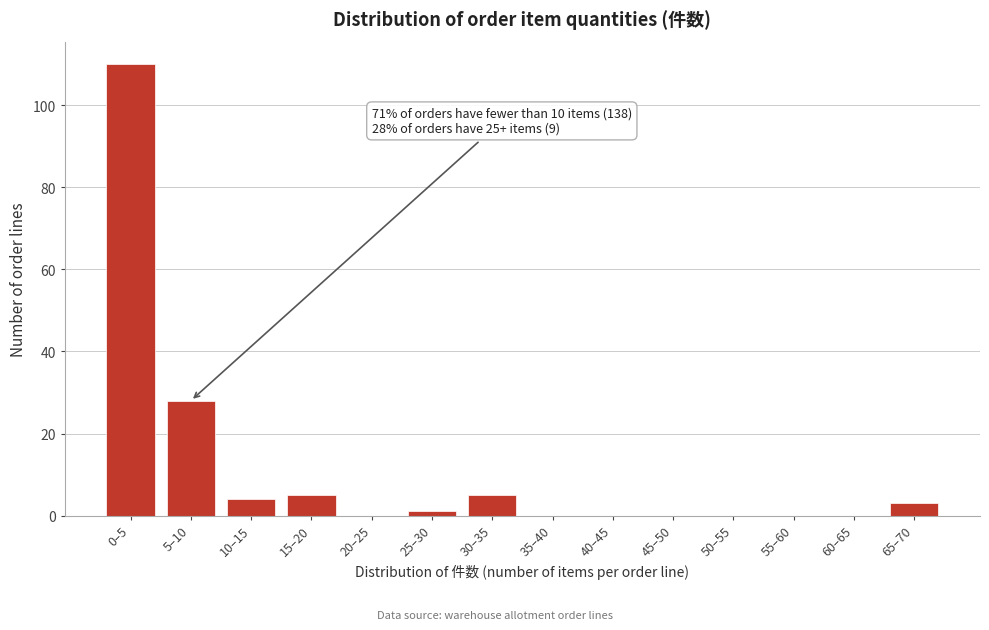

Reading left to right, list all the values displayed in this chart.

0–5=110	5–10=28	10–15=4	15–20=5	20–25=0	25–30=1	30–35=5	35–40=0	40–45=0	45–50=0	50–55=0	55–60=0	60–65=0	65–70=3